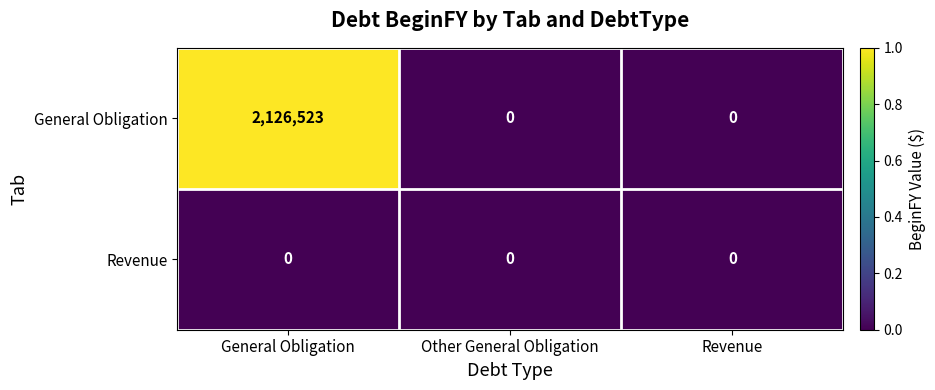

Which category has the highest value across all series?

General Obligation